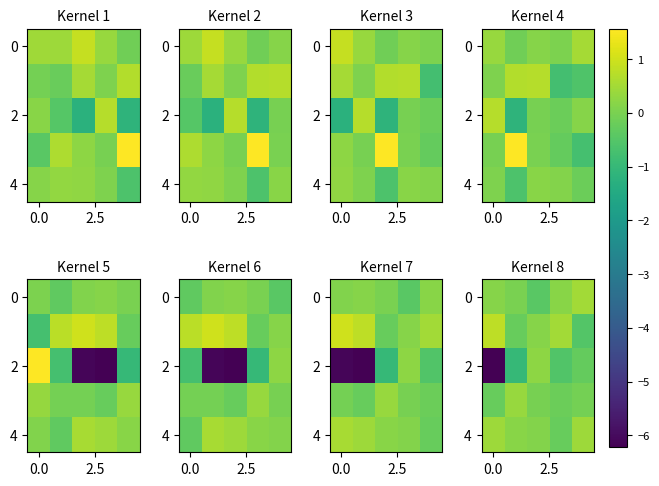

What is the spread (max minus min) of values at 4?

1.0